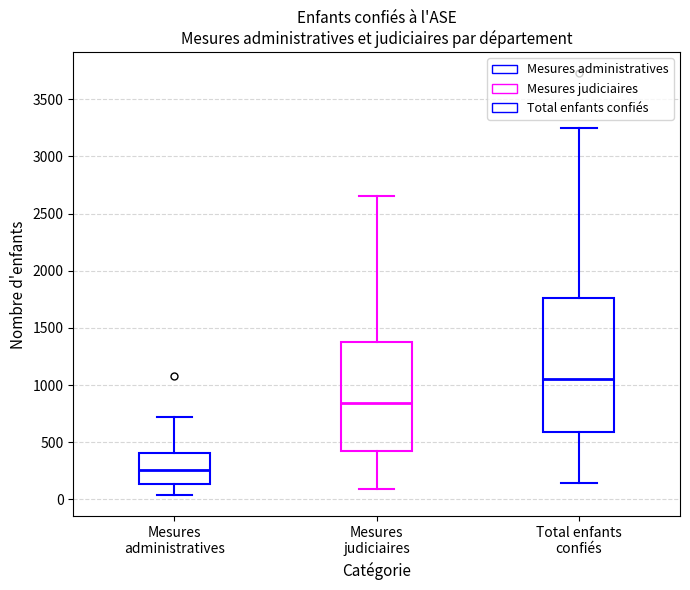

Where does the median line of the box for Mesures administratives sit on the y-axis? The values are not printed on the chart, so give them approximately, as read against the axis.

250